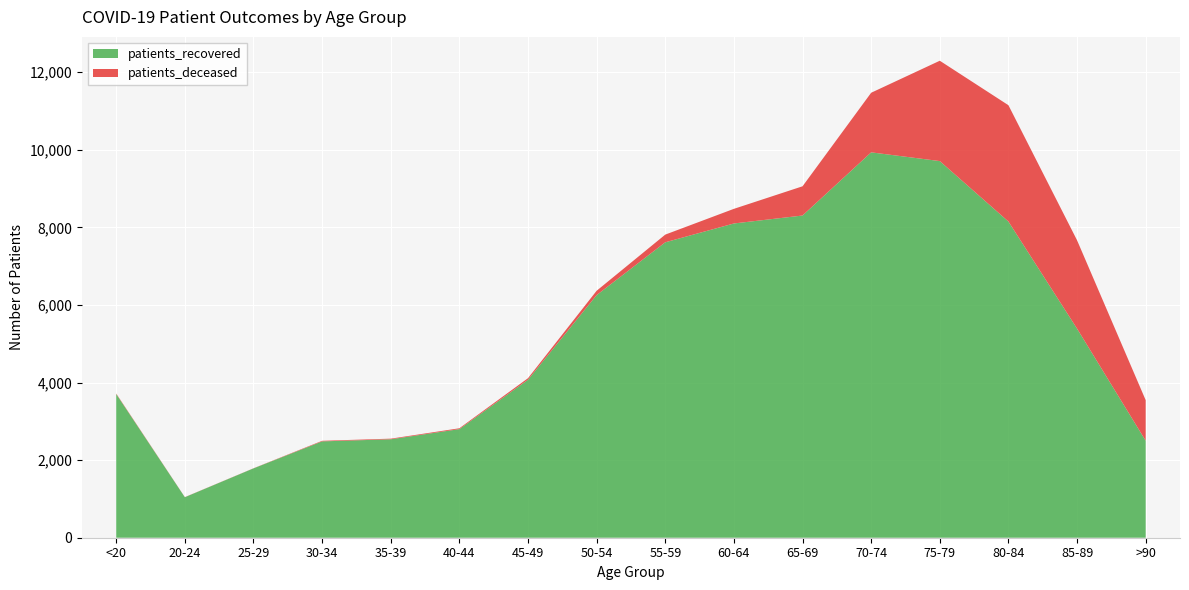

Reading left to right, what are all the values shown in this chart?

patients_recovered: <20=3703	20-24=1044	25-29=1787	30-34=2483	35-39=2537	40-44=2799	45-49=4071	50-54=6253	55-59=7614	60-64=8099	65-69=8304	70-74=9932	75-79=9707	80-84=8149	85-89=5389	>90=2500
patients_deceased: <20=13	20-24=3	25-29=3	30-34=15	35-39=16	40-44=22	45-49=41	50-54=112	55-59=198	60-64=377	65-69=753	70-74=1536	75-79=2586	80-84=2998	85-89=2277	>90=1045